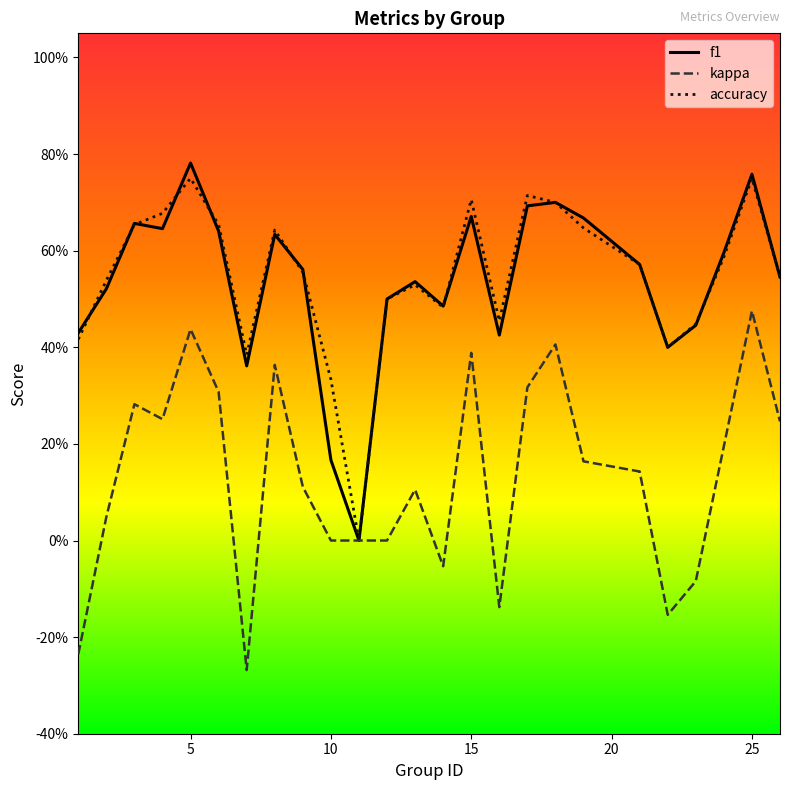

Does the chart have visible grid lines?

No